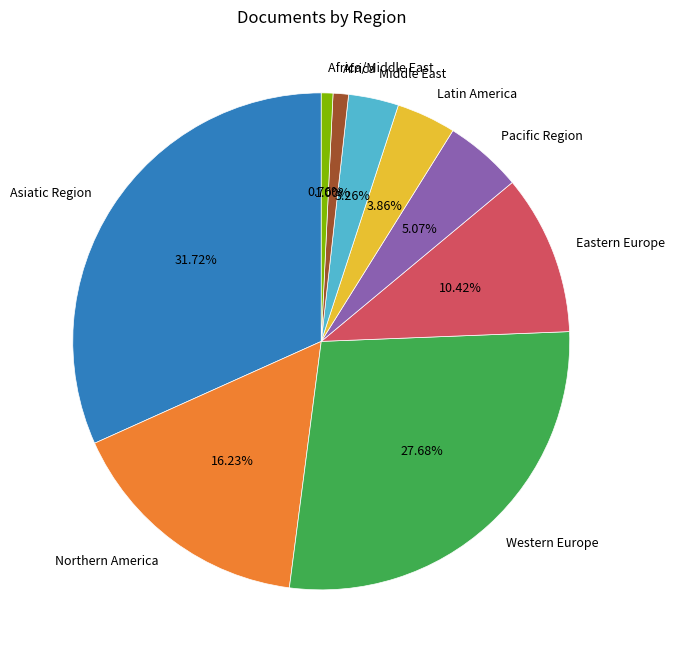

Between Western Europe and Eastern Europe, which is larger?

Western Europe